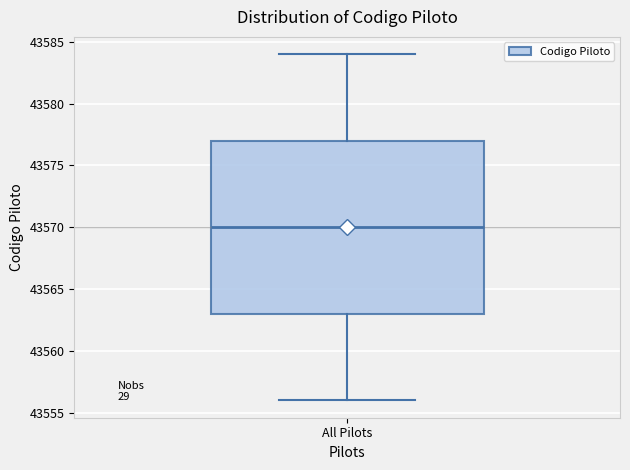

Transcribe this box plot: give where the median line is, the range the box spans, and where the two whiskers end, as read against the y-axis. The values are not printed on the chart, so give them approximately, as read against the axis.

median 43570, box 43563 to 43577, whiskers 43556 to 43584